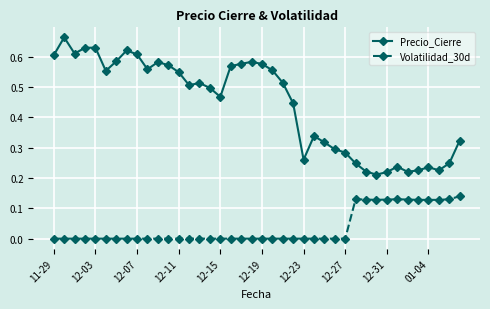

What is the sum of all Volatilidad_30d values?

1.4